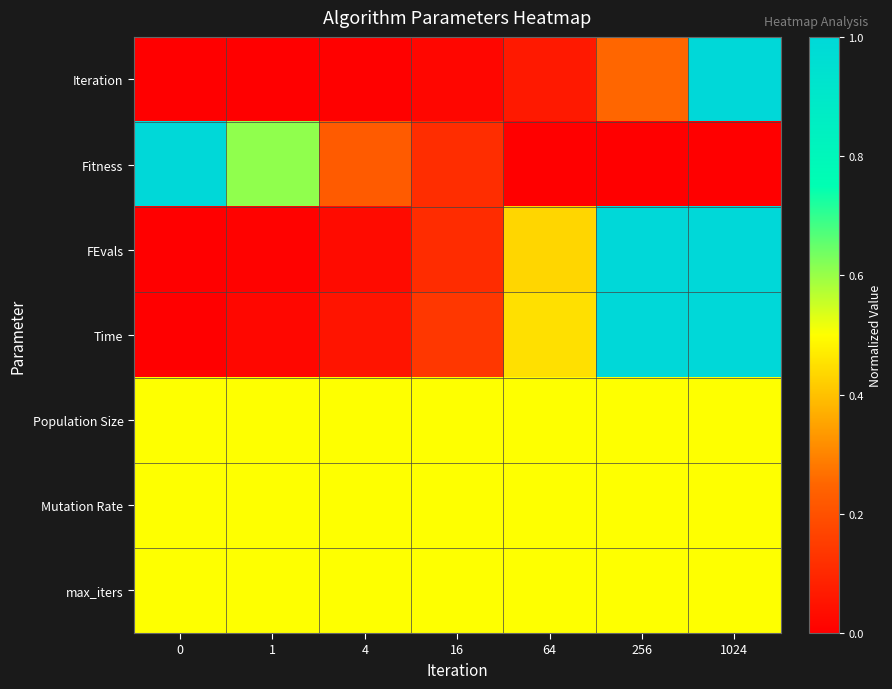

Which series changed the most between 0 and 1024?

Iteration